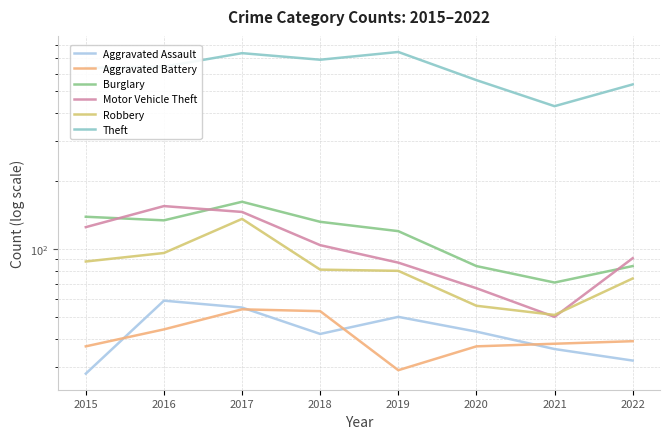

What is the difference between the maximum and second lowest values in the Motor Vehicle Theft series?

88